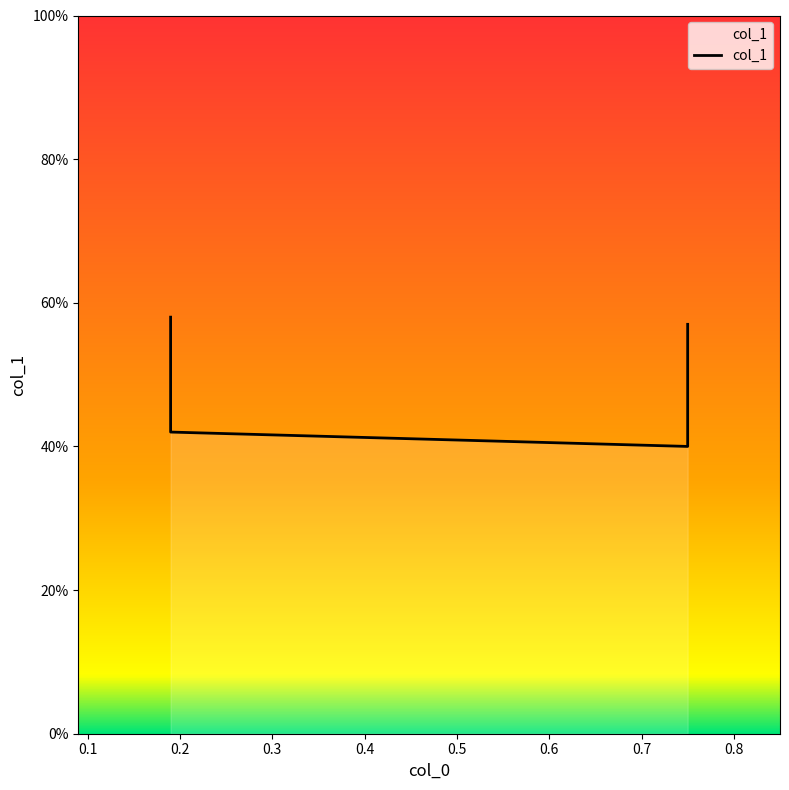

Reading left to right, list all the values displayed in this chart.

0.6	0.4	0.4	0.6